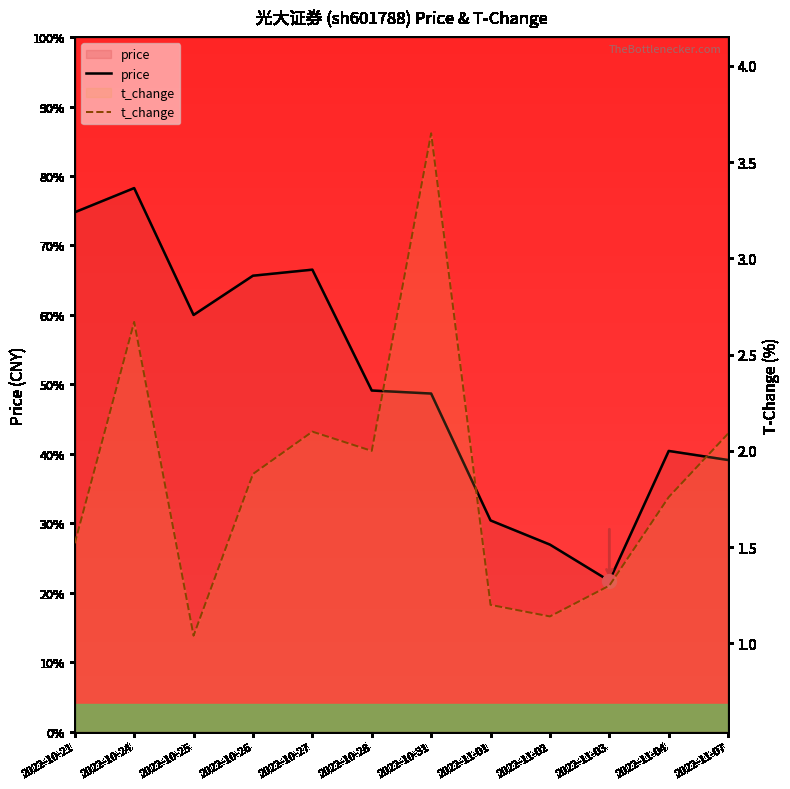

True or false: t_change and price intersect in this chart.

False